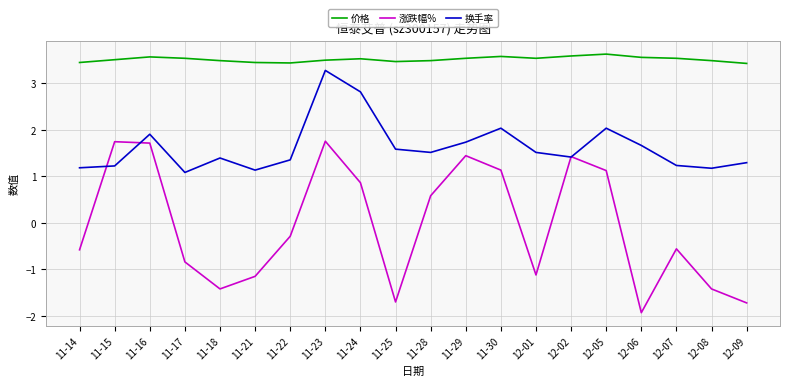

Where is 涨跌幅% nearest to the value 0?

11-22